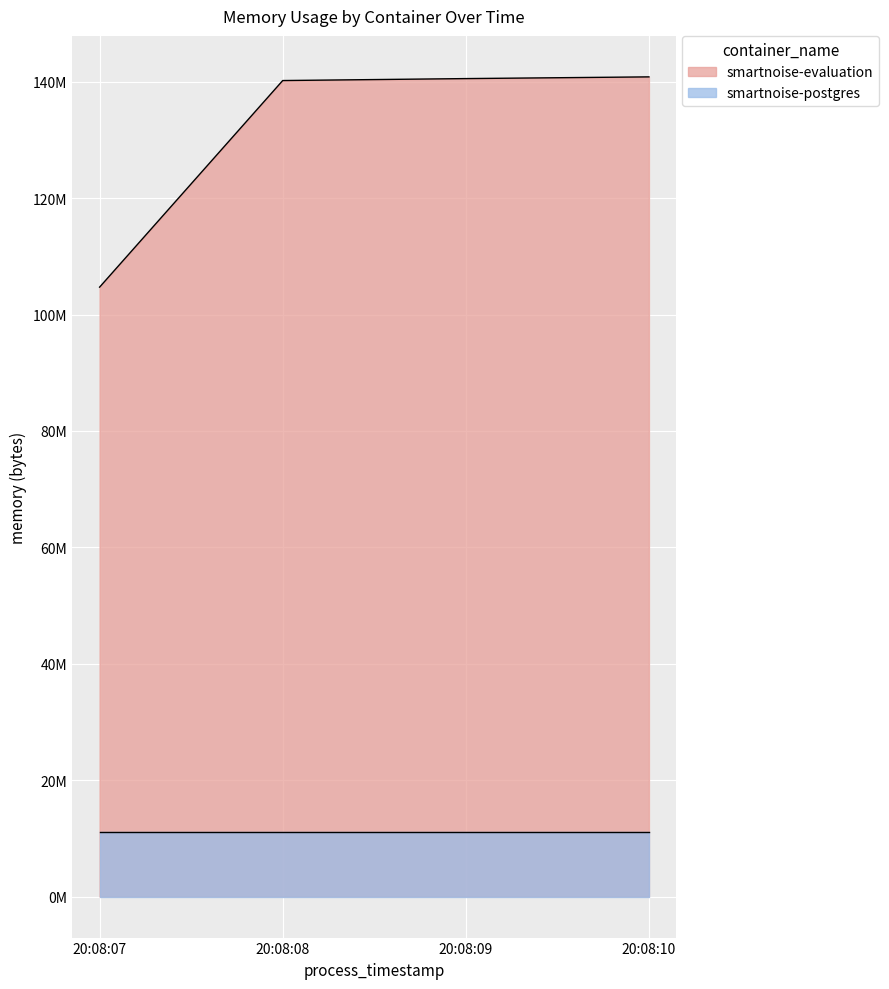

What are all the series names shown in the legend?

smartnoise-evaluation, smartnoise-postgres